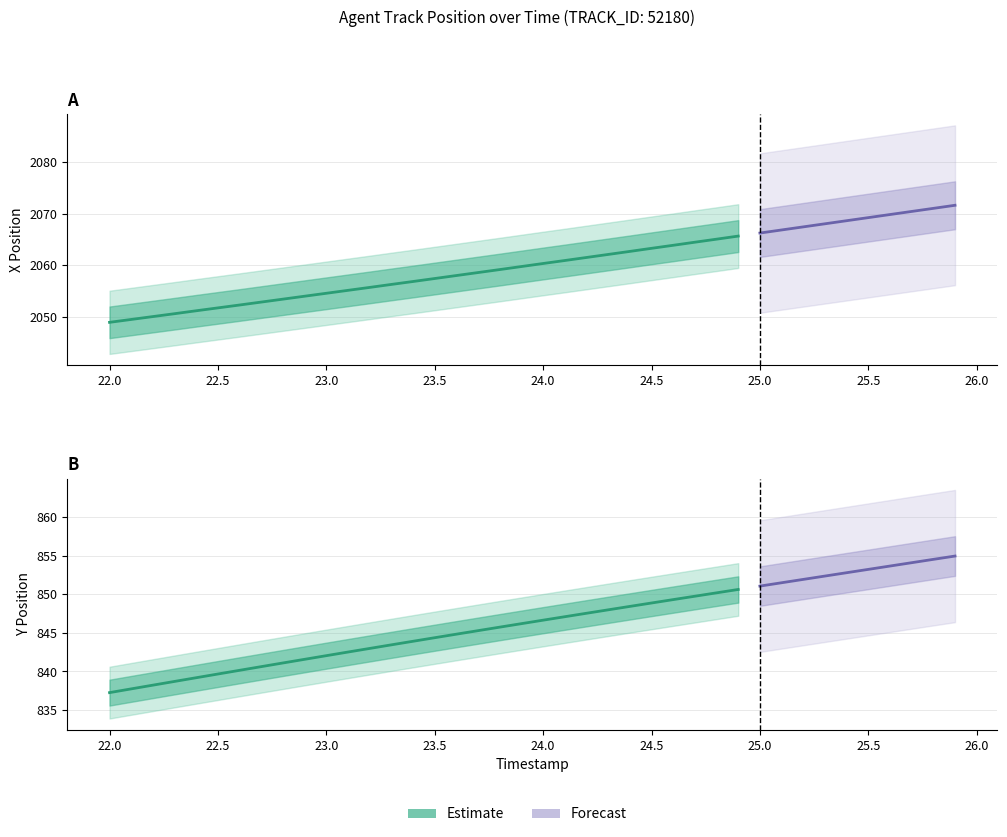

Between 22.7 and 25.0, which series saw the biggest shift?

X